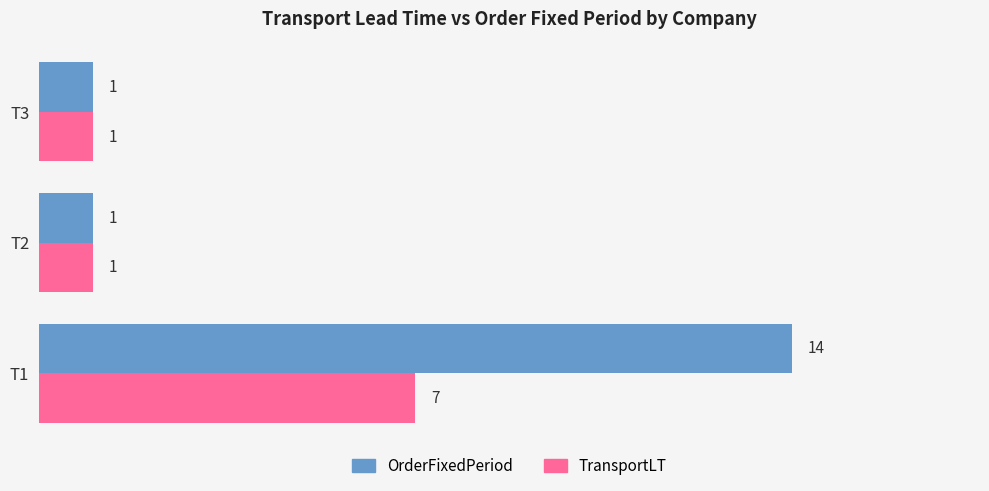

Which series changed the most between T1 and T2?

OrderFixedPeriod